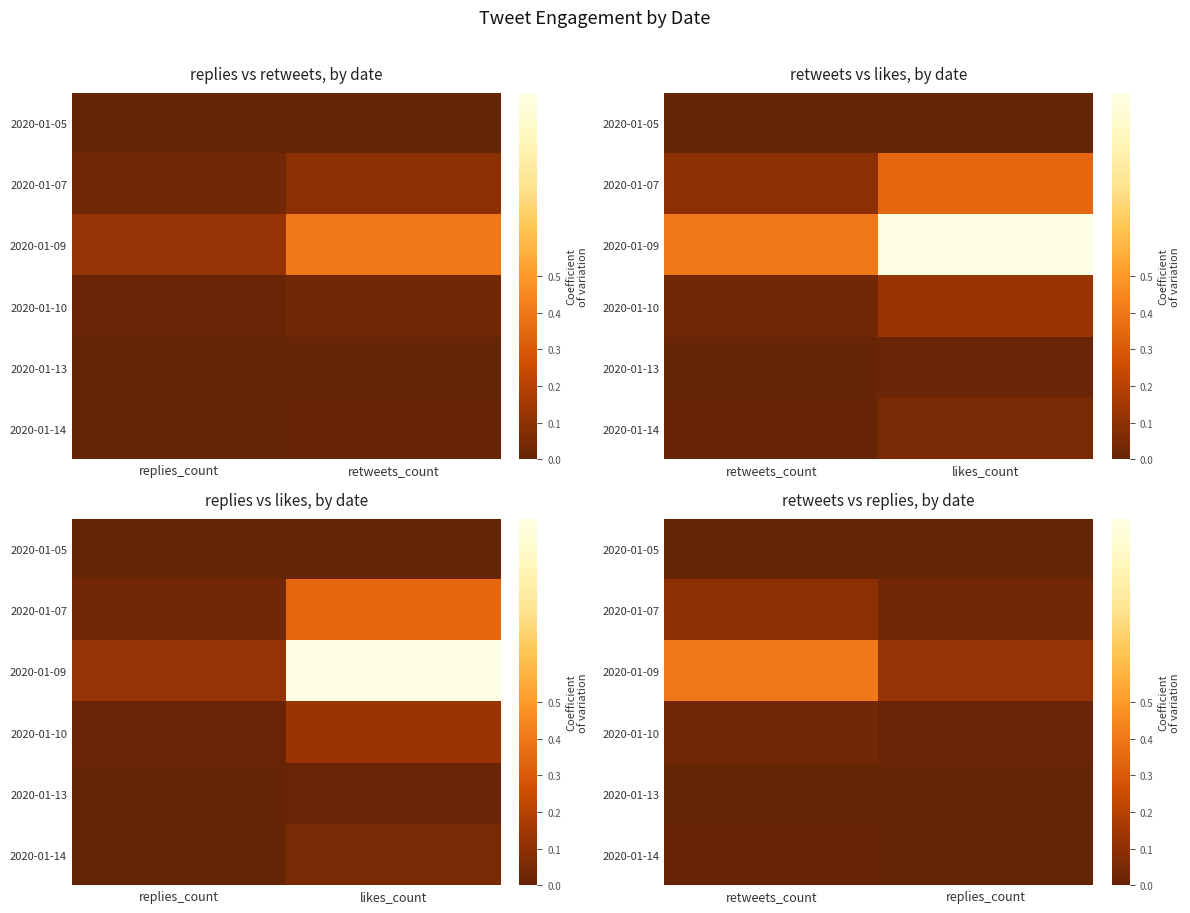

True or false: 2020-01-13 has a value of 0.0 at replies_count.

True